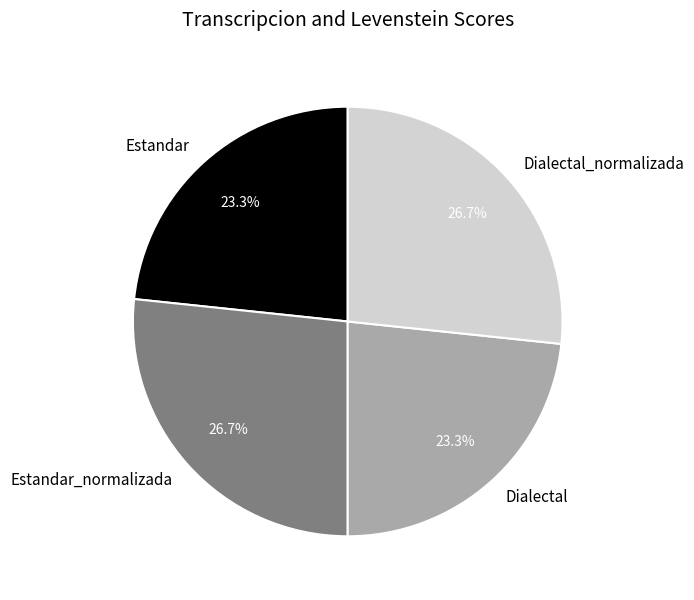

Does any single category account for the majority?

No